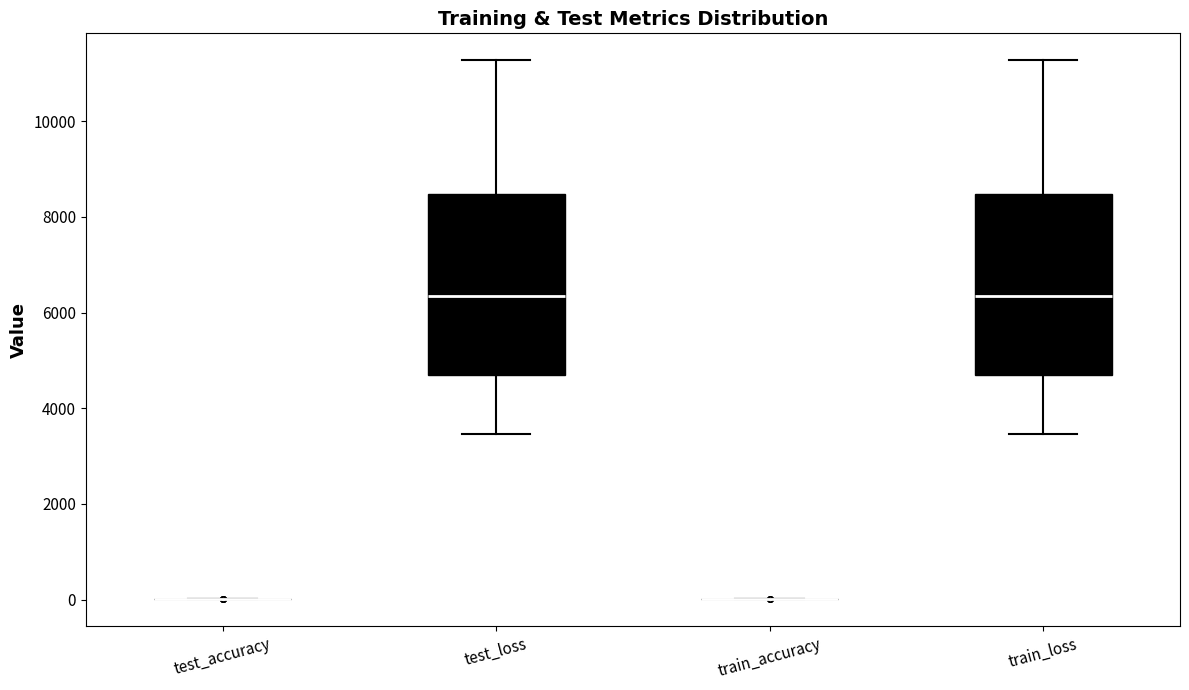

Reading left to right, transcribe this box plot: for each box, give where its median line is, the range the box spans, and where its two whiskers end, as read against the y-axis. The values are not printed on the chart, so give them approximately, as read against the axis.

test_accuracy: box collapsed to a line at 0, whiskers 0 to 0
test_loss: median 6400, box 4600 to 8400, whiskers 3400 to 11200
train_accuracy: box collapsed to a line at 0, whiskers 0 to 0
train_loss: median 6400, box 4600 to 8400, whiskers 3400 to 11200